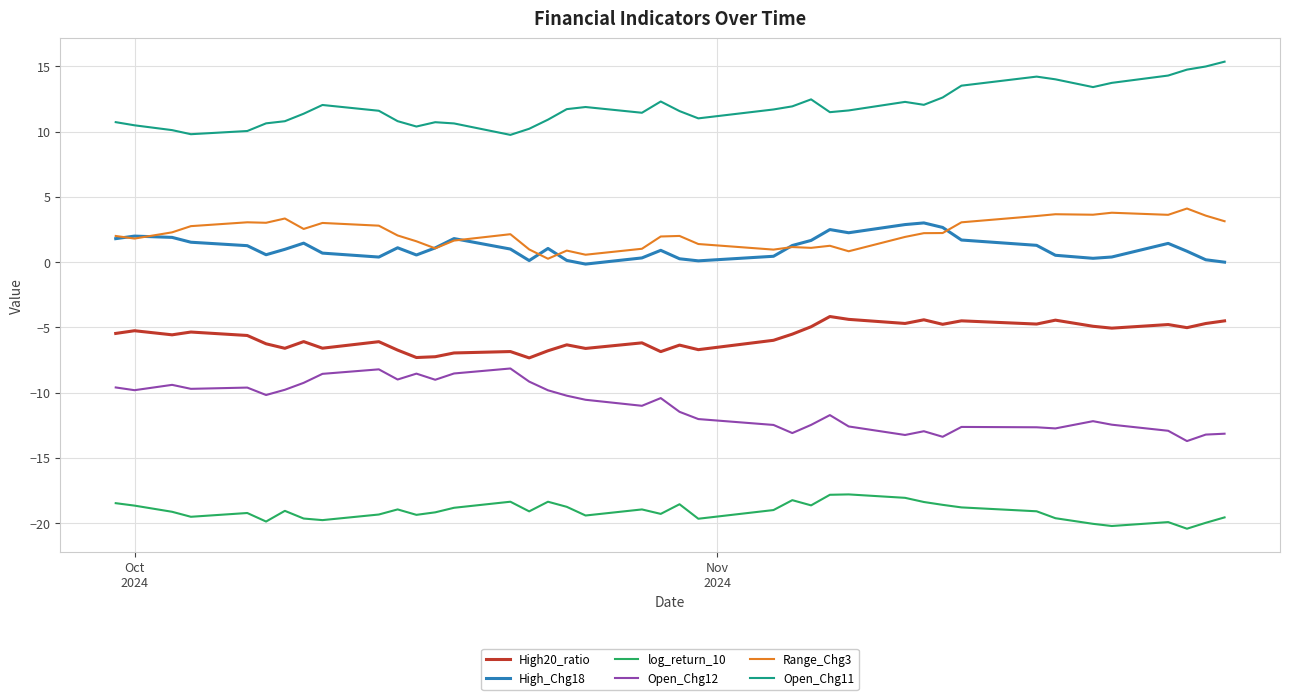

Which series has the largest total across all categories?

Open_Chg11